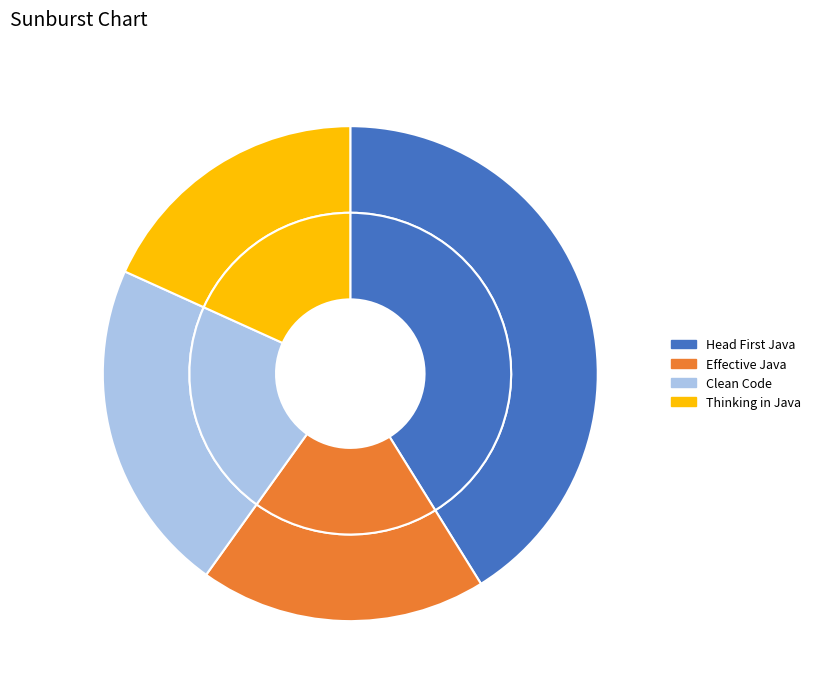

Is it true that Thinking in Java is 18% of the pie?

True